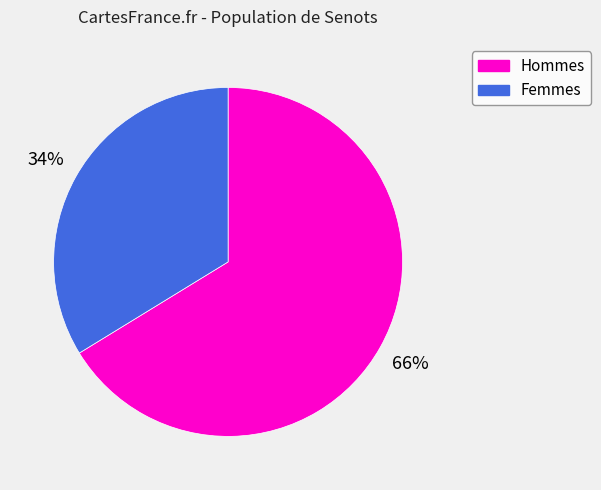

Rank the categories by value from lowest to highest.

Femmes, Hommes